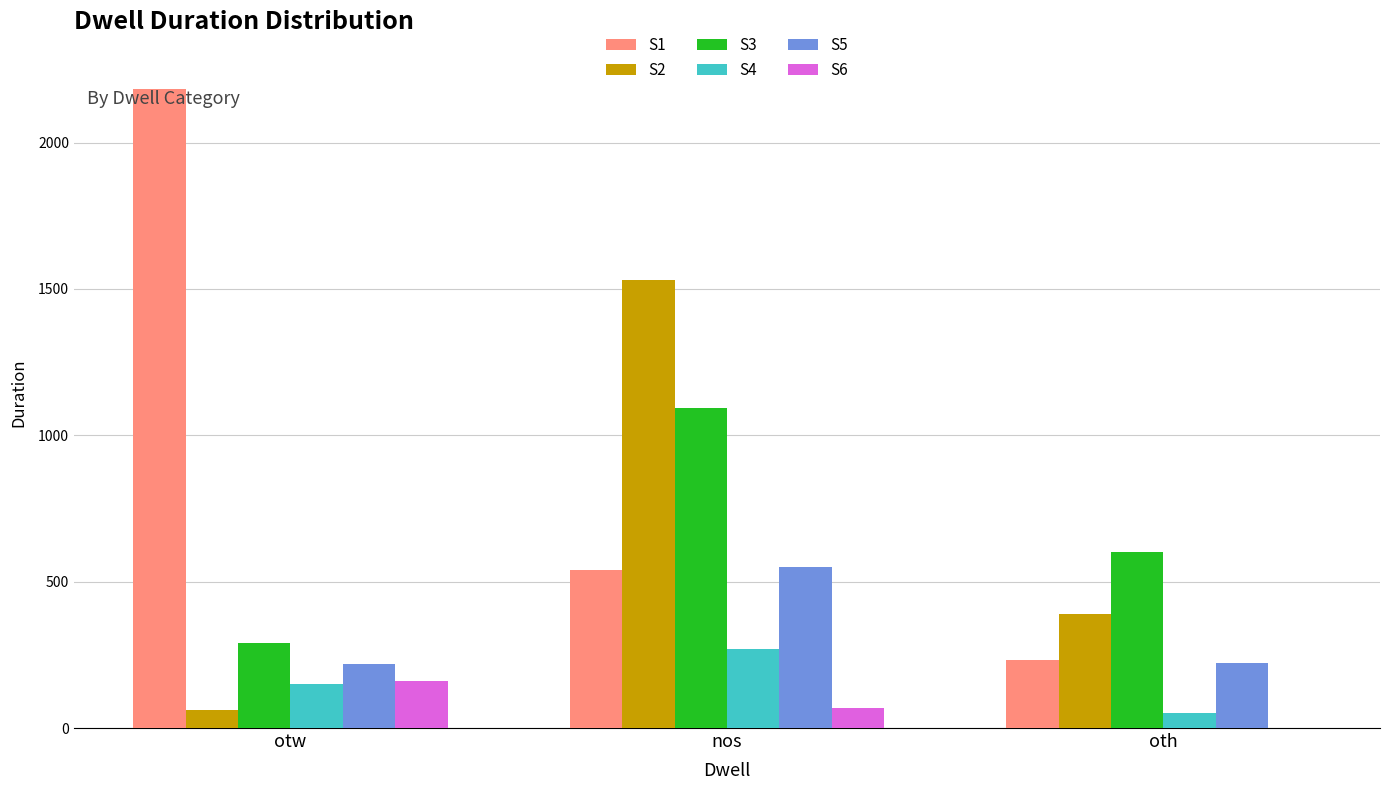

Which label corresponds to the largest value in the chart?

otw